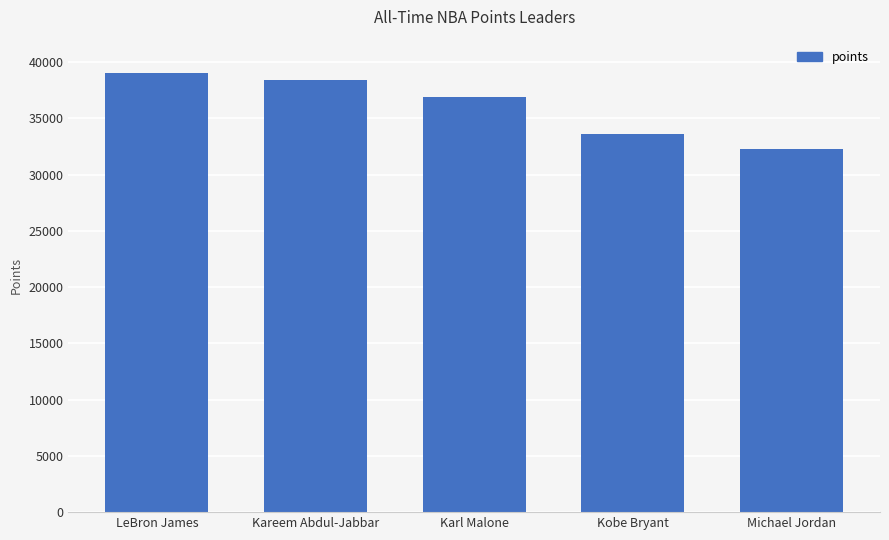

What is the value of the 5th bar from the left?

32292